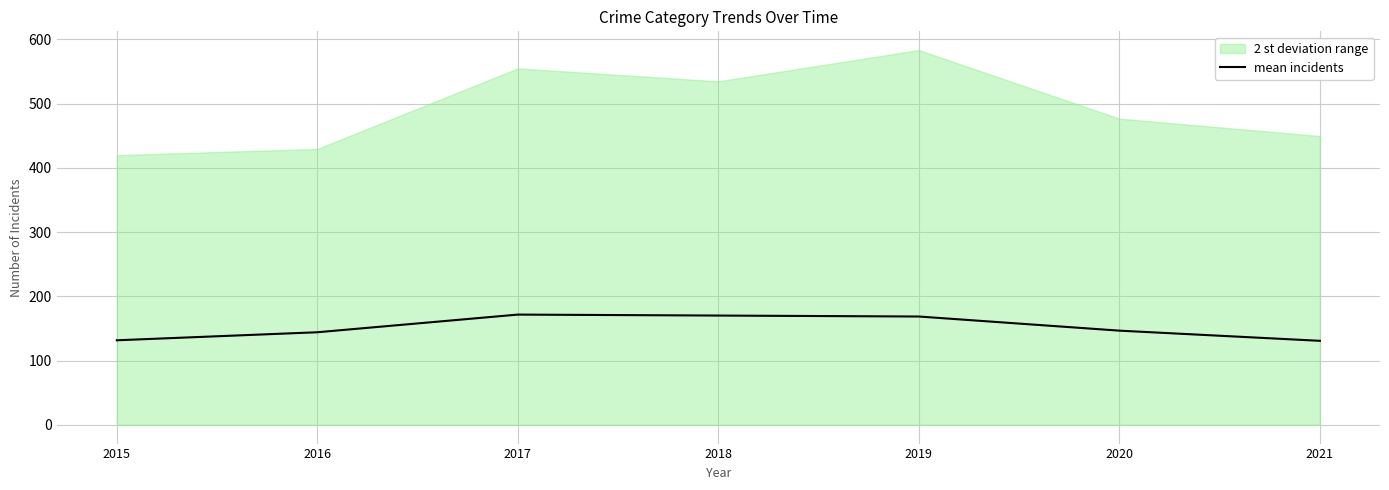

Is it true that the value at 2020 is 256.7?

False